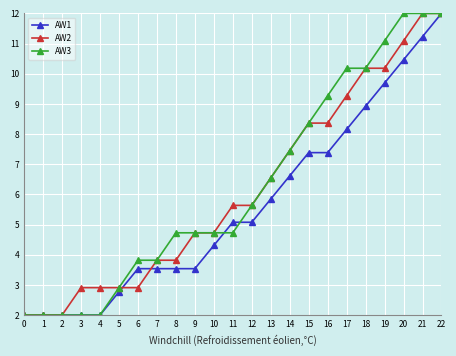

How many data points in AW1 are above 5?

12